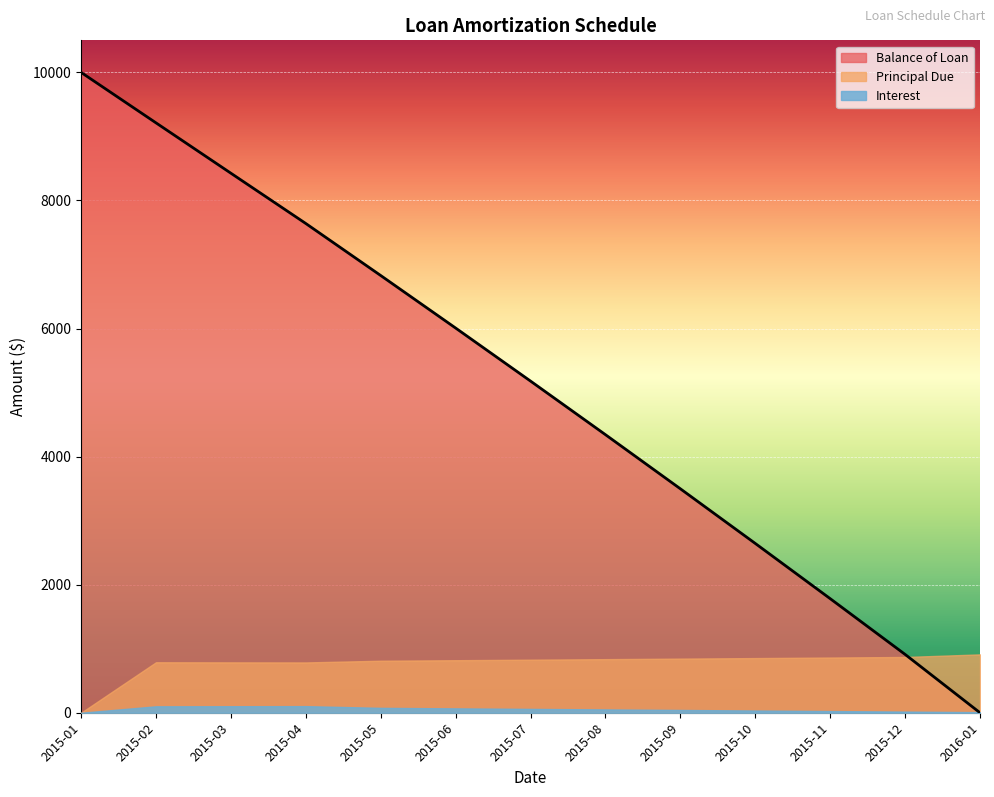

True or false: Balance of Loan has a value of 9821.0 at 2015-05.

False